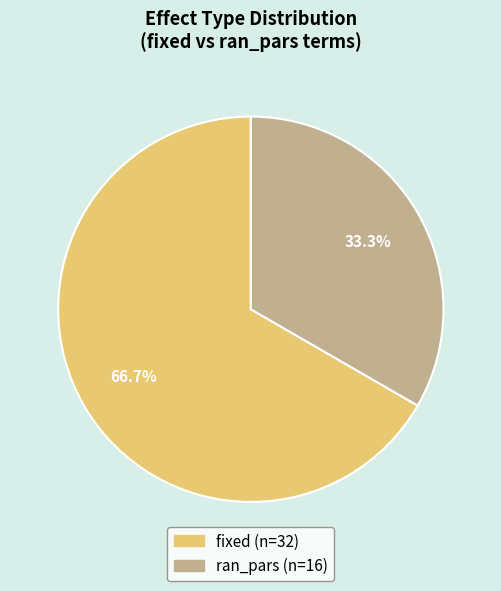

What is the ratio of the value at fixed to the value at ran_pars?

2.0